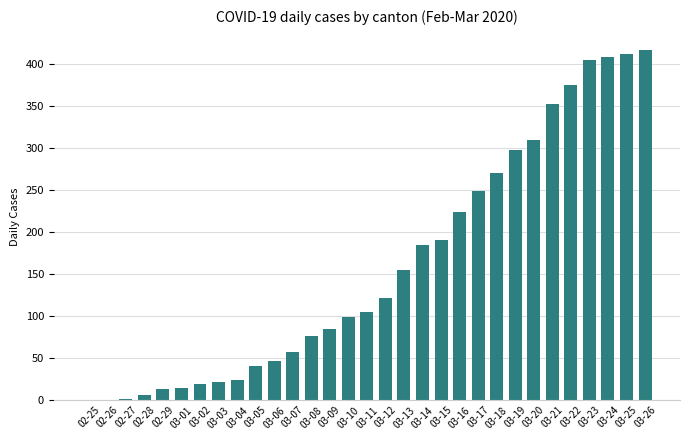

The value at 03-26 is 416. True or false?

True